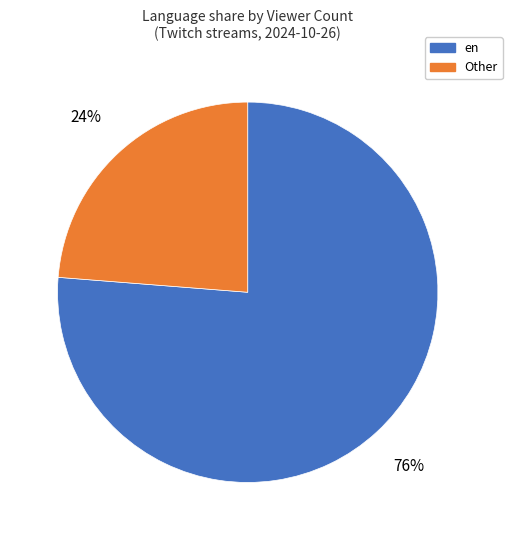

How many slices are in this pie chart?

2